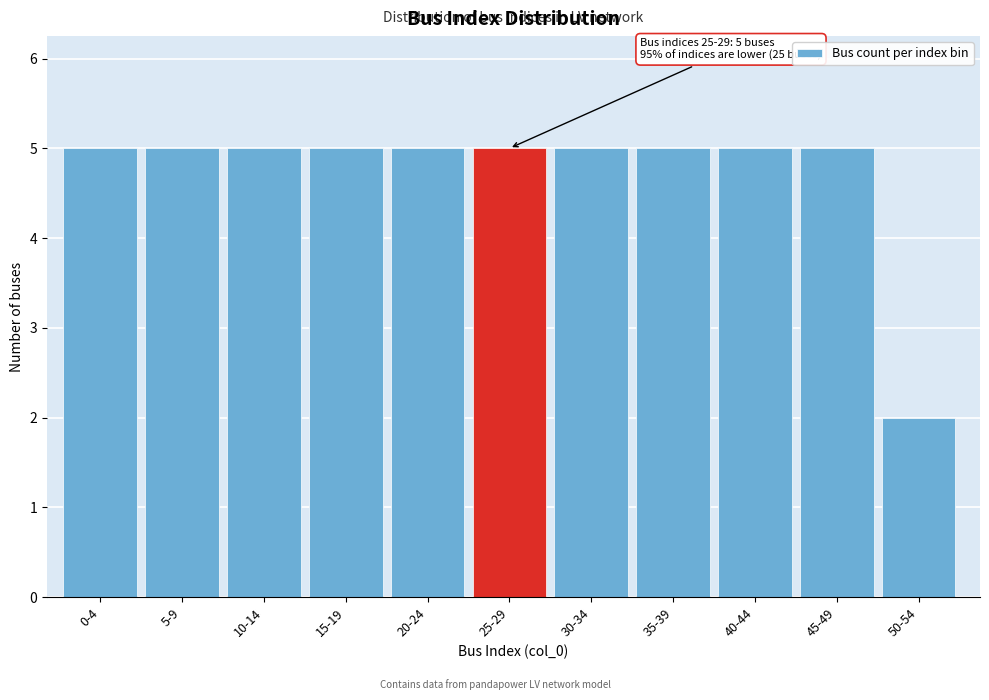

Reading left to right, transcribe all the data shown in this chart.

5	5	5	5	5	5	5	5	5	5	2